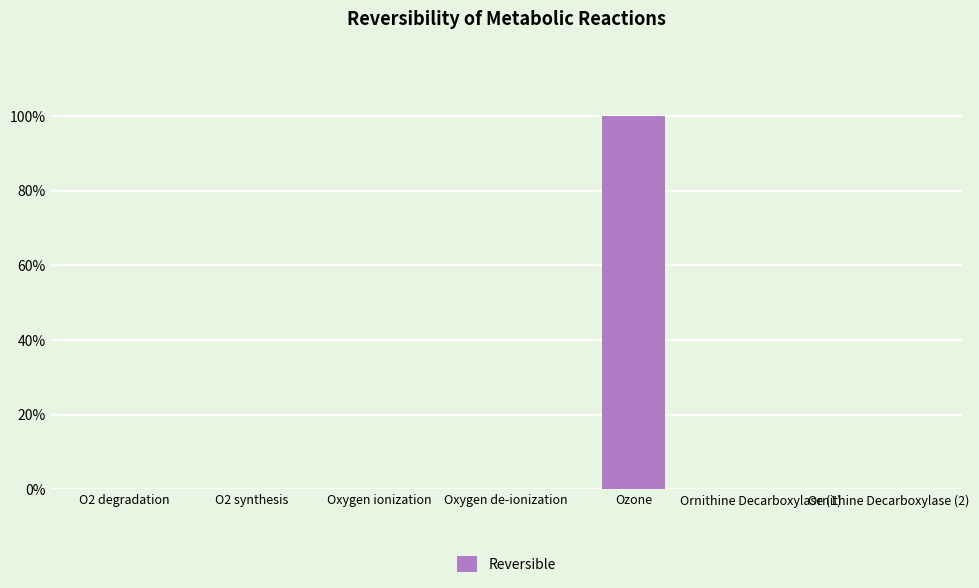

Reading left to right, transcribe all the data shown in this chart.

0	0	0	0	1	0	0